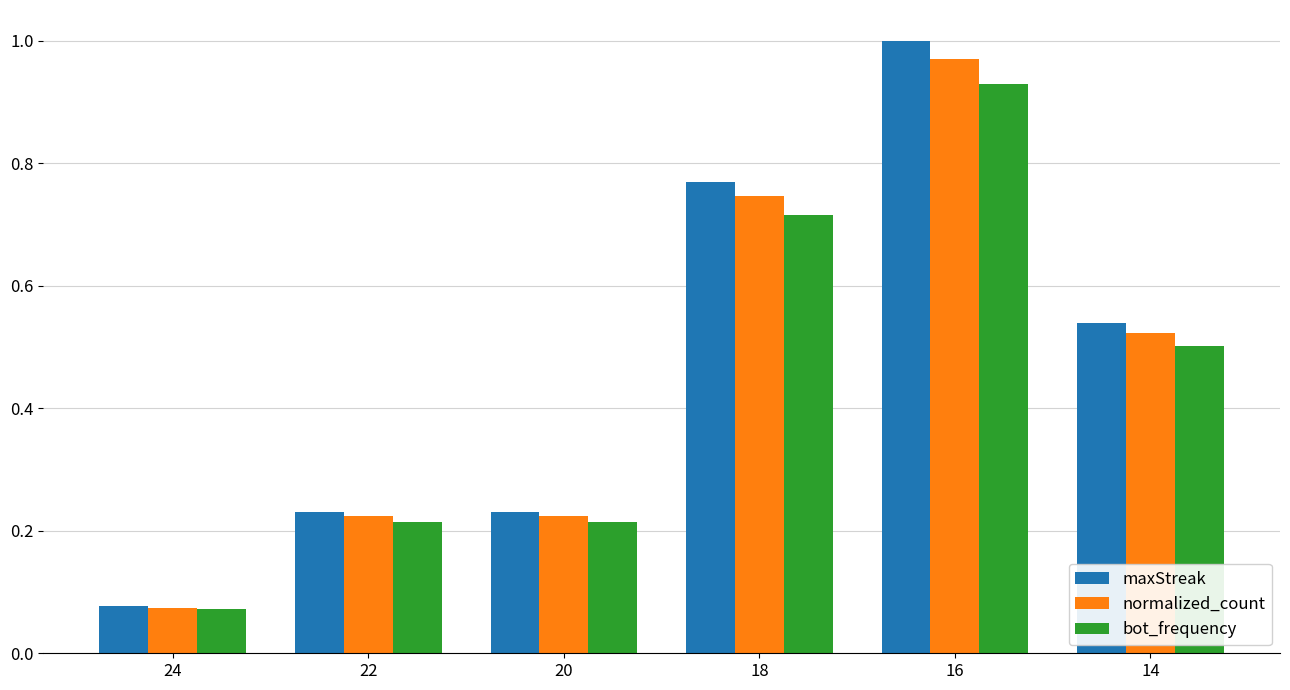

How many bars are there in each group?

3